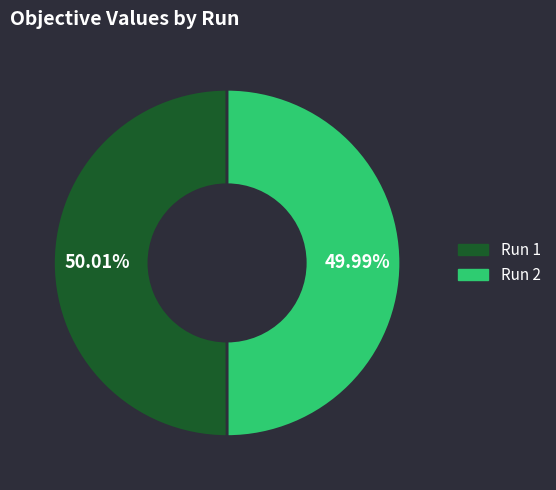

How many segments does this pie chart have?

2